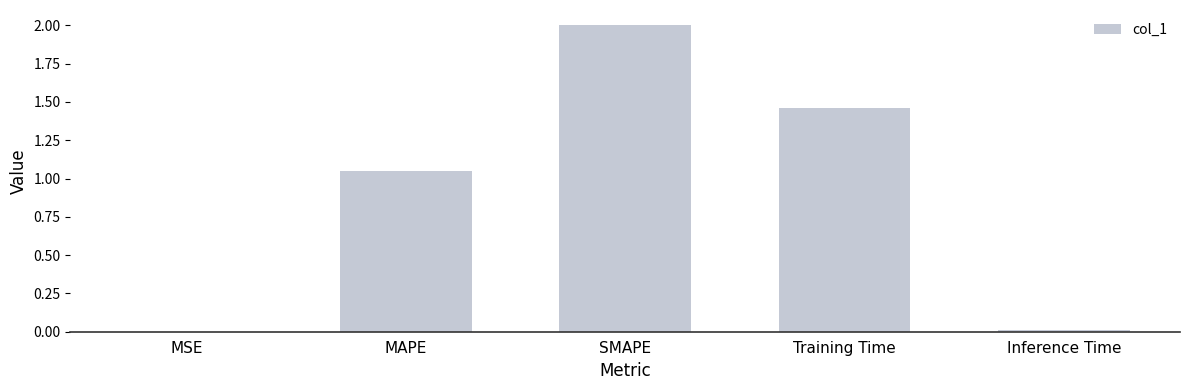

The value at Inference Time is 0.0. True or false?

True